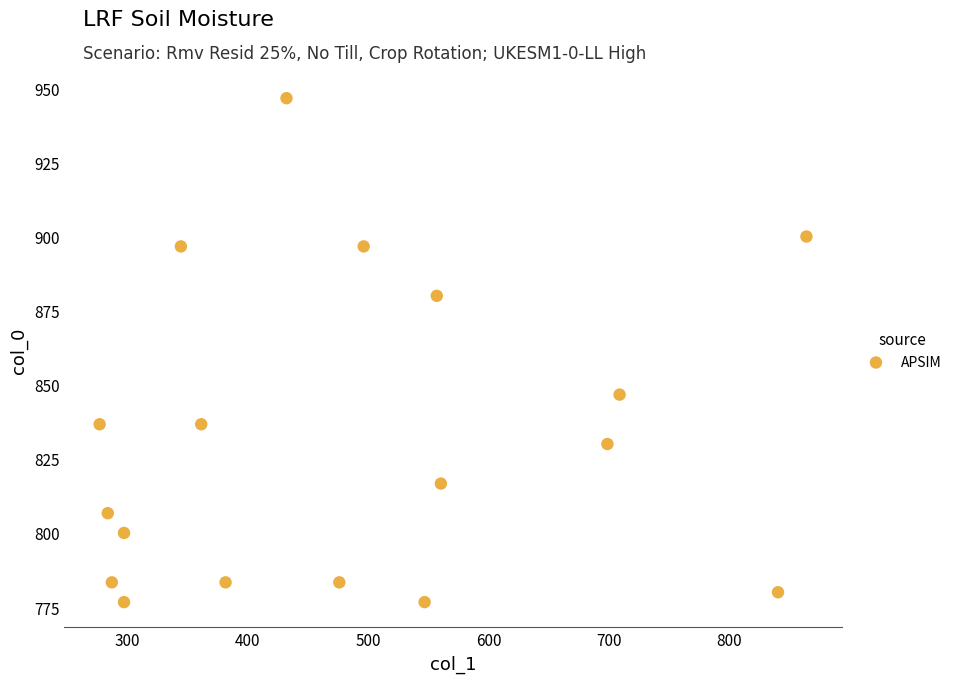

What is the range of Y values (max minus min)?

170.0